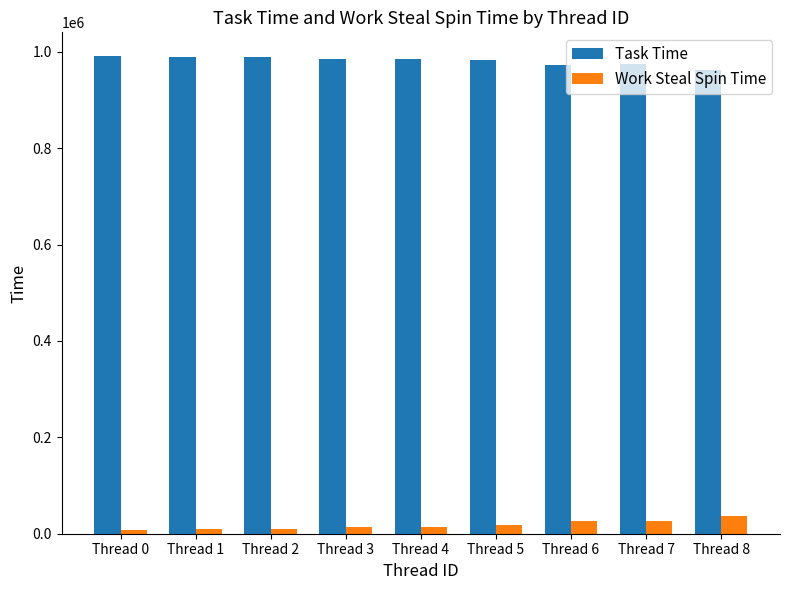

What is the value of the Task Time bar at the 9th from the left?

962475